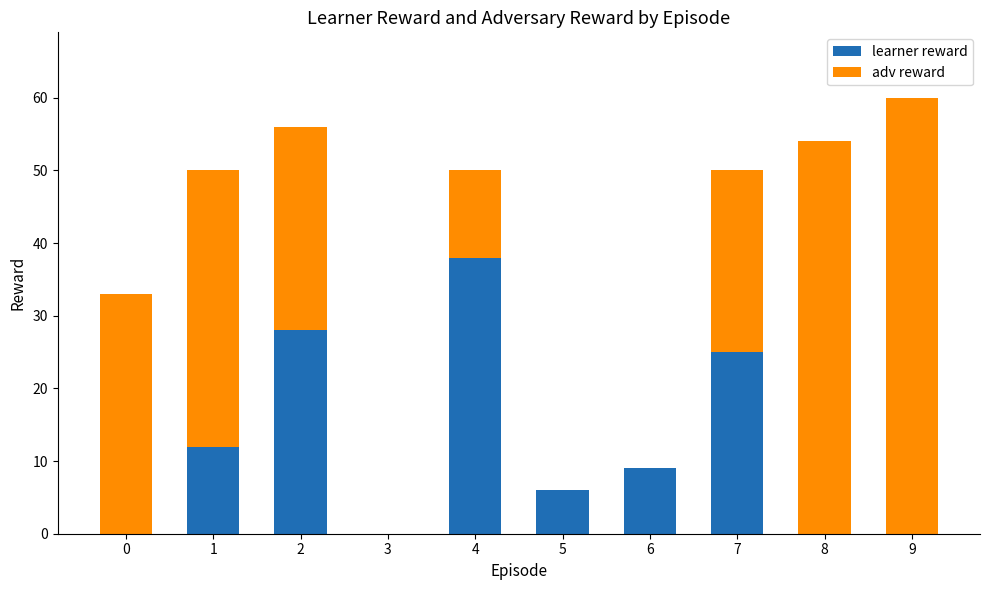

At which category is the sum across all series the highest?

9